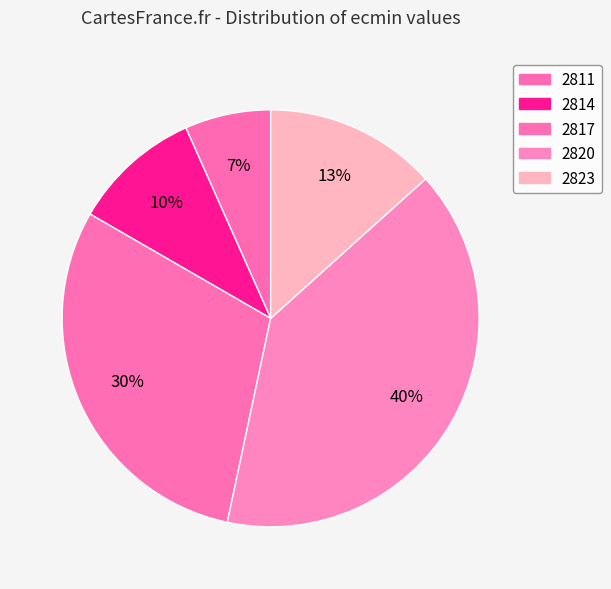

Rank the categories by value from highest to lowest.

2820, 2817, 2823, 2814, 2811